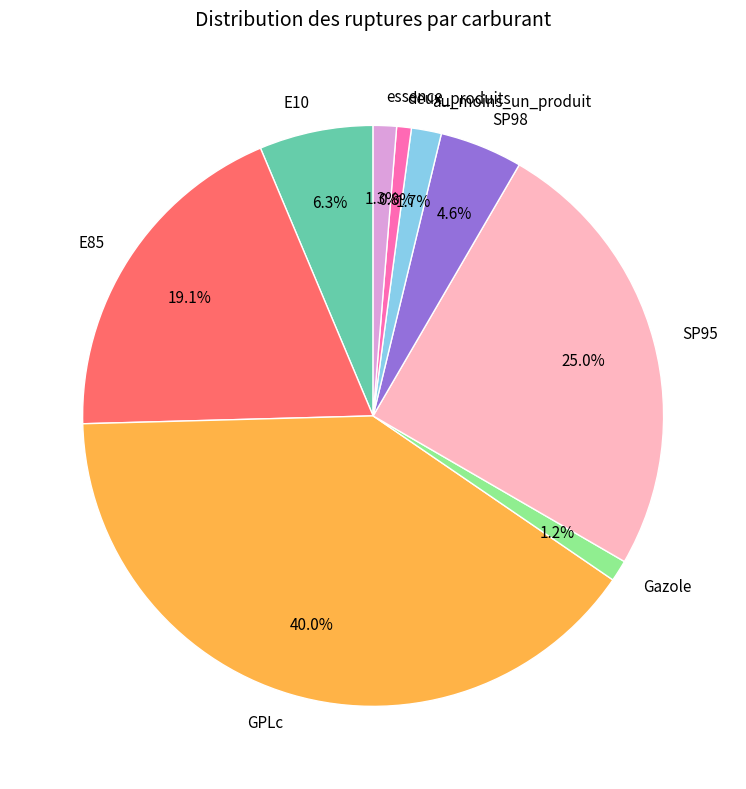

How many segments does this pie chart have?

9